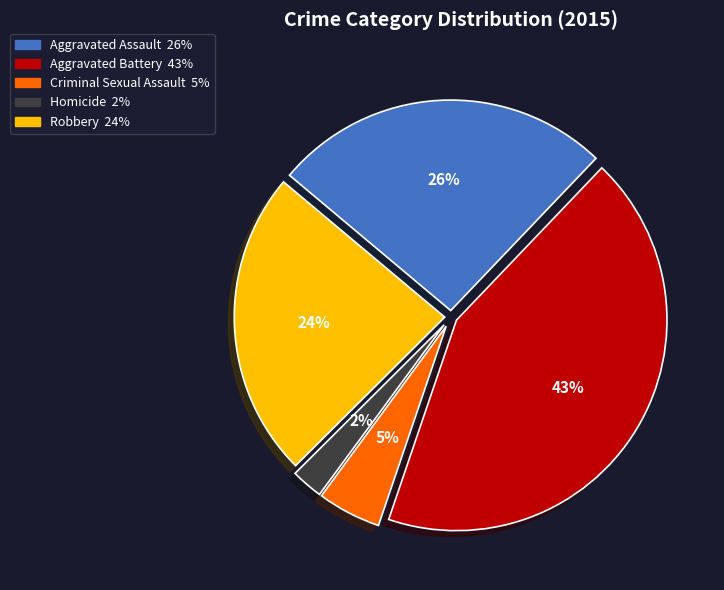

Does any single category account for the majority?

No